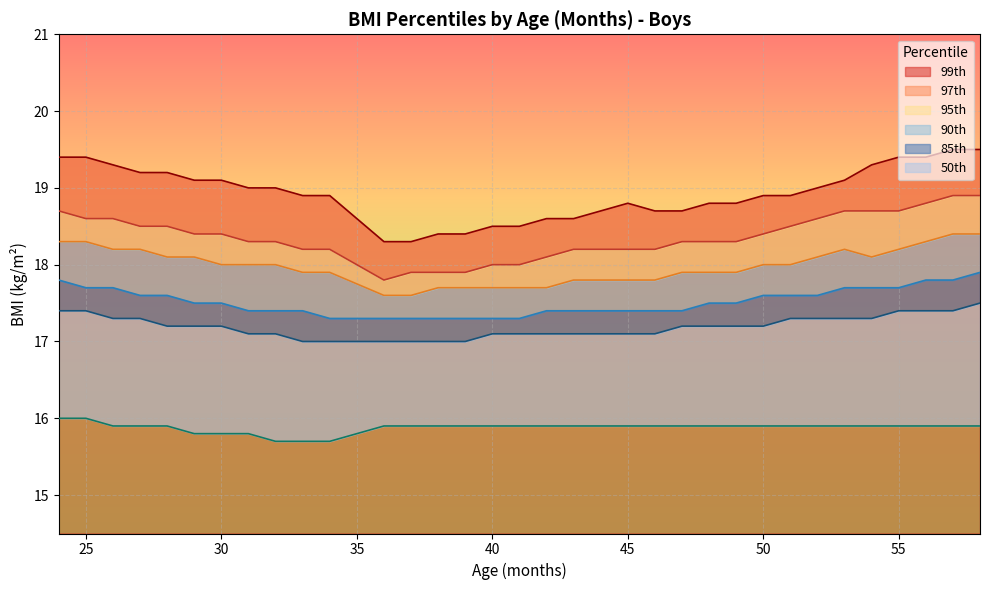

True or false: 95th has a value of 10.0 at 45.

False